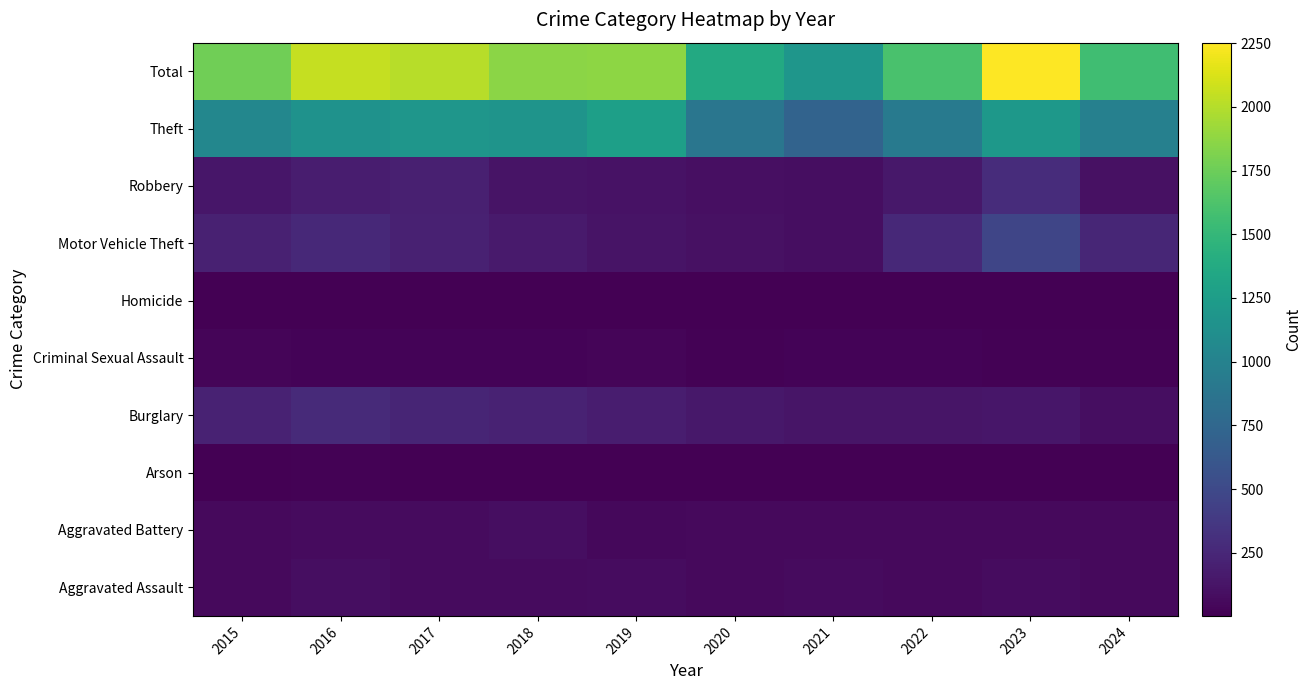

Count the number of data series in this chart.

10